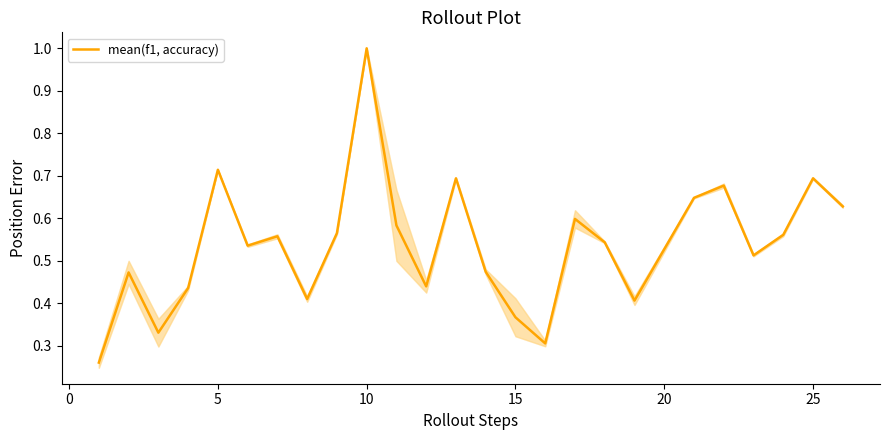

What is the minimum value shown in the chart?

0.3